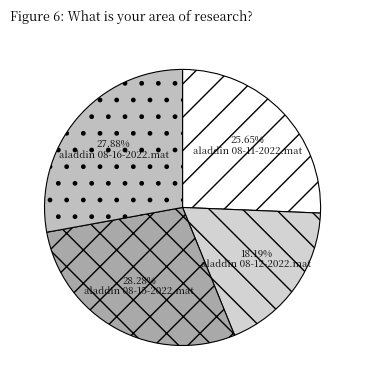

How many slices are in this pie chart?

4